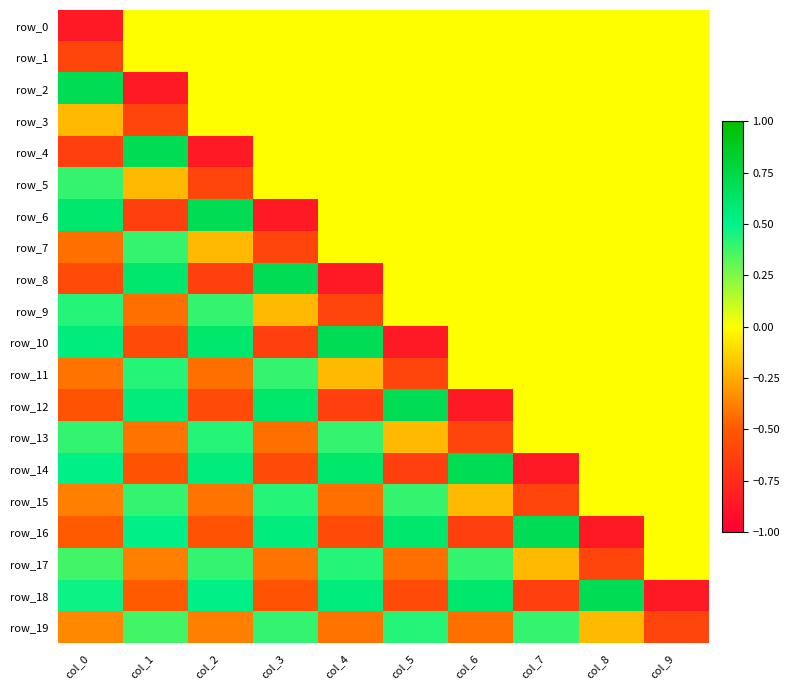

Reading left to right, extract all data points from this chart.

row_0: -0.9	0.0	0.0	0.0	0.0	0.0	0.0	0.0	0.0	0.0
row_1: -0.6	0.0	0.0	0.0	0.0	0.0	0.0	0.0	0.0	0.0
row_2: 0.7	-0.9	0.0	0.0	0.0	0.0	0.0	0.0	0.0	0.0
row_3: -0.2	-0.6	0.0	0.0	0.0	0.0	0.0	0.0	0.0	0.0
row_4: -0.6	0.7	-0.9	0.0	0.0	0.0	0.0	0.0	0.0	0.0
row_5: 0.4	-0.2	-0.6	0.0	0.0	0.0	0.0	0.0	0.0	0.0
row_6: 0.6	-0.6	0.7	-0.9	0.0	0.0	0.0	0.0	0.0	0.0
row_7: -0.4	0.4	-0.2	-0.6	0.0	0.0	0.0	0.0	0.0	0.0
row_8: -0.6	0.6	-0.6	0.7	-0.9	0.0	0.0	0.0	0.0	0.0
row_9: 0.4	-0.4	0.4	-0.2	-0.6	0.0	0.0	0.0	0.0	0.0
row_10: 0.6	-0.6	0.6	-0.6	0.7	-0.9	0.0	0.0	0.0	0.0
row_11: -0.4	0.4	-0.4	0.4	-0.2	-0.6	0.0	0.0	0.0	0.0
row_12: -0.5	0.6	-0.6	0.6	-0.6	0.7	-0.9	0.0	0.0	0.0
row_13: 0.4	-0.4	0.4	-0.4	0.4	-0.2	-0.6	0.0	0.0	0.0
row_14: 0.5	-0.5	0.6	-0.6	0.6	-0.6	0.7	-0.9	0.0	0.0
row_15: -0.4	0.4	-0.4	0.4	-0.4	0.4	-0.2	-0.6	0.0	0.0
row_16: -0.5	0.5	-0.5	0.6	-0.6	0.6	-0.6	0.7	-0.9	0.0
row_17: 0.4	-0.4	0.4	-0.4	0.4	-0.4	0.4	-0.2	-0.6	0.0
row_18: 0.5	-0.5	0.5	-0.5	0.6	-0.6	0.6	-0.6	0.7	-0.9
row_19: -0.4	0.4	-0.4	0.4	-0.4	0.4	-0.4	0.4	-0.2	-0.6